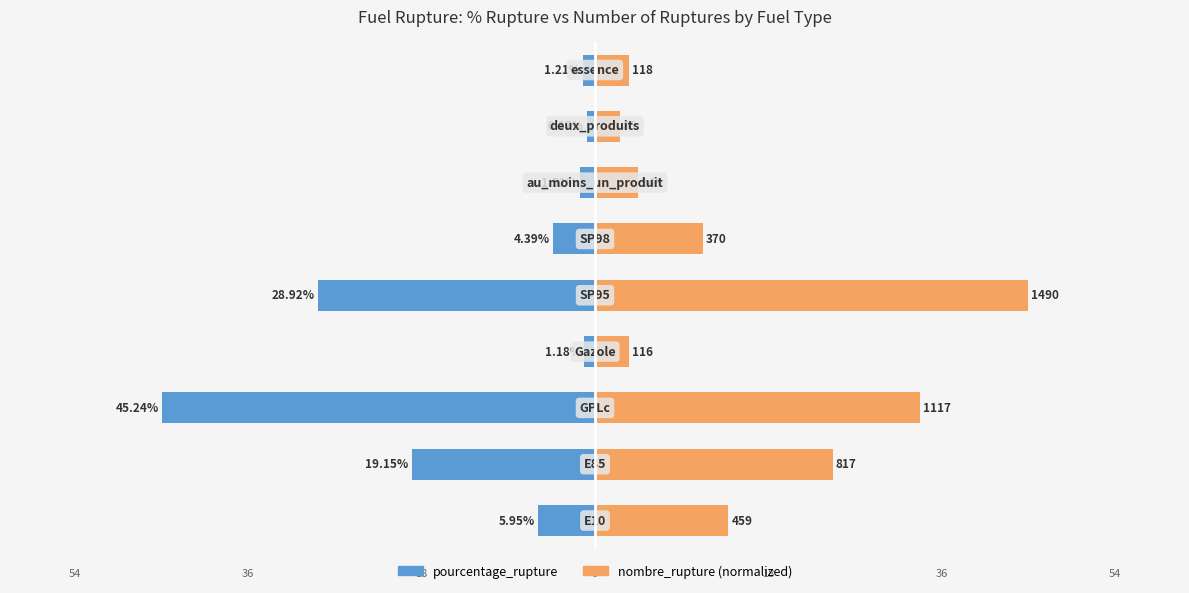

At 1, list the series in order from smallest to largest.

pourcentage_rupture, nombre_rupture